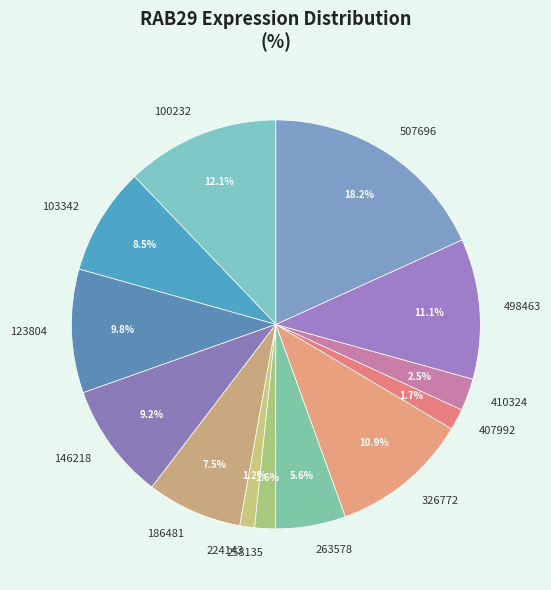

What portion of the pie excludes 407992?

98.3%